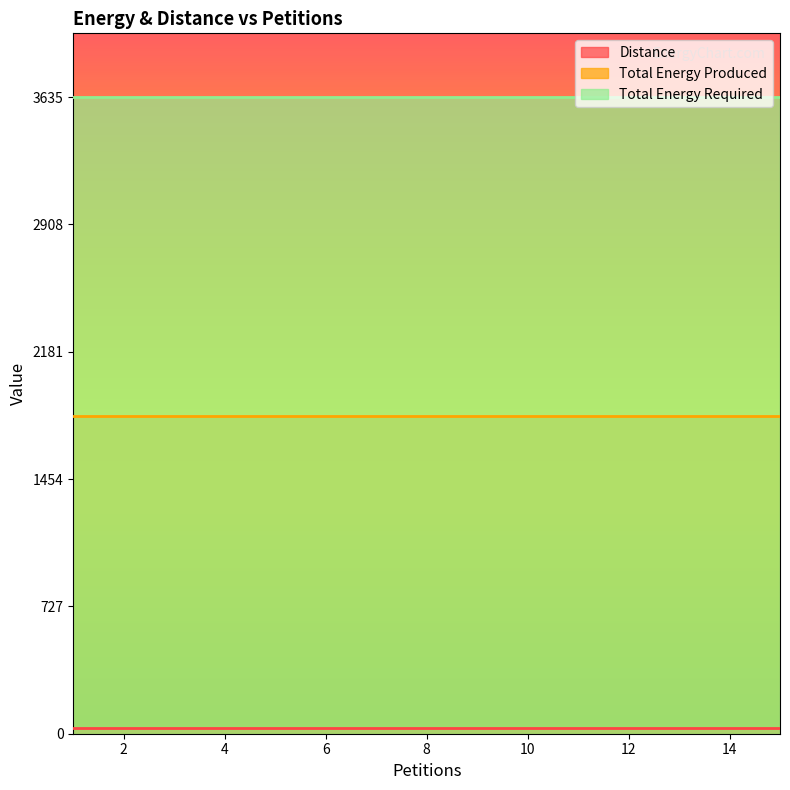

Between 2 and 6, which is larger?

2